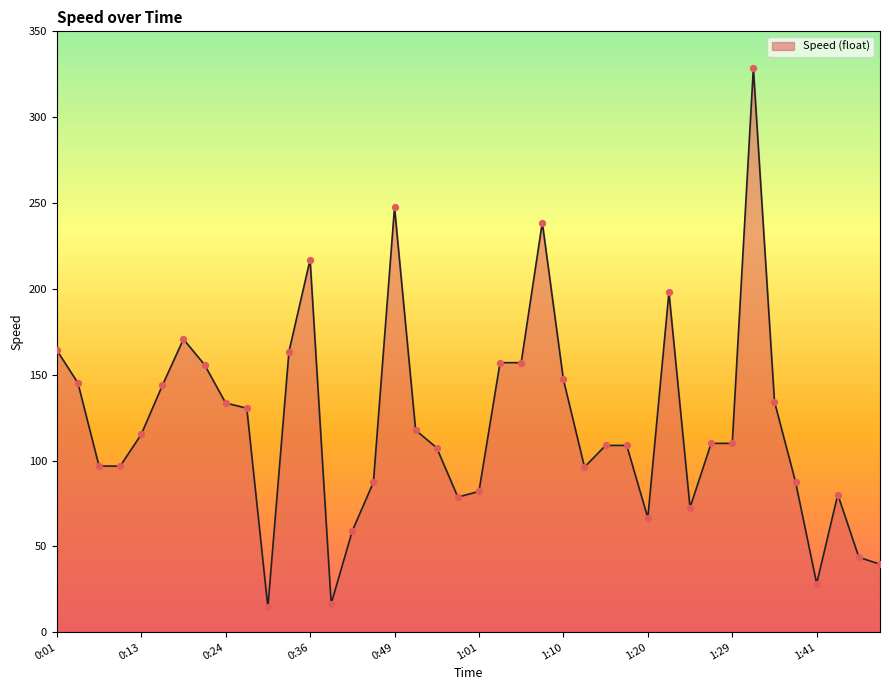

What is the maximum value shown in the chart?

328.5